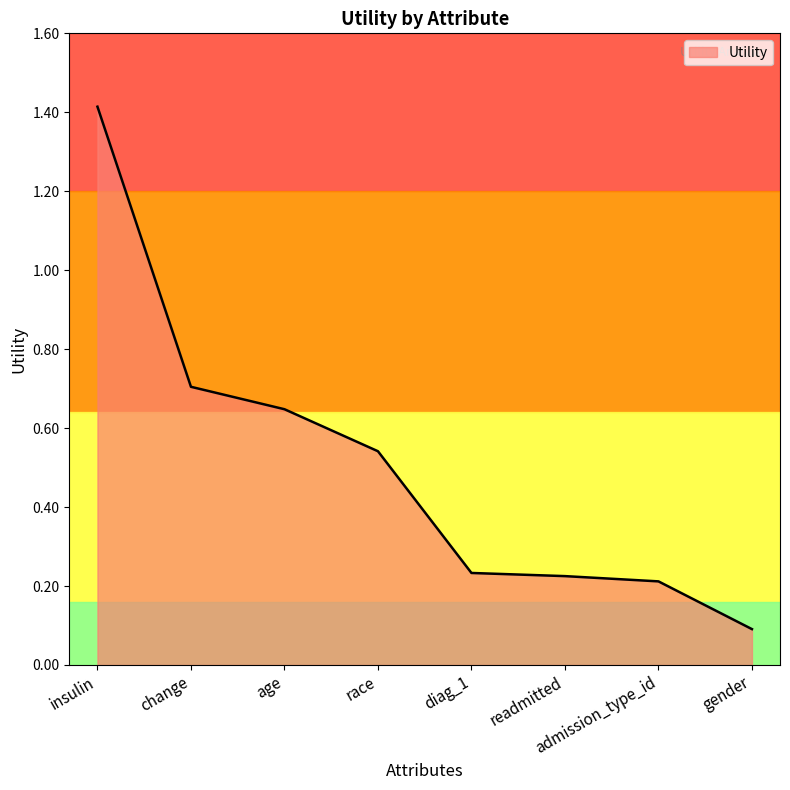

What is the change in value from diag_1 to gender?

-0.1